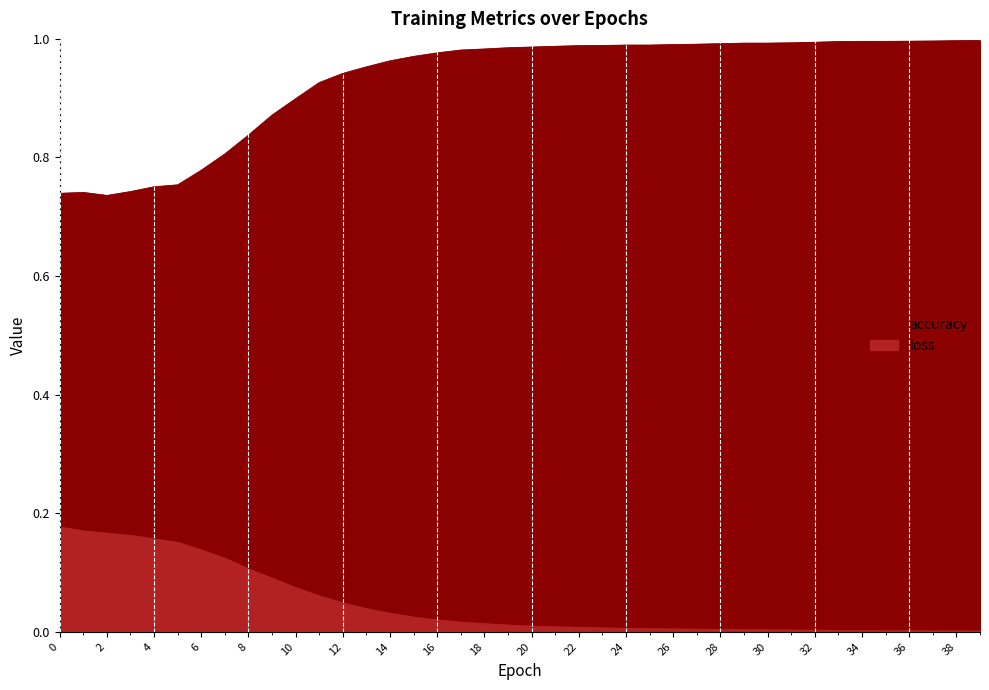

Rank the series at 30 from highest to lowest value.

accuracy, loss